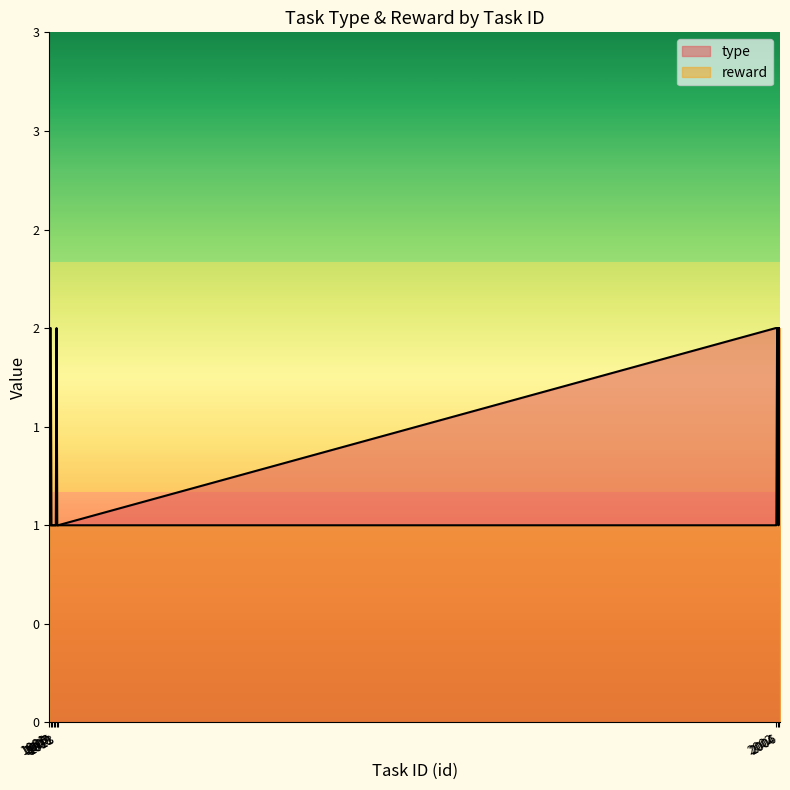

What is the average value of the type series?

1